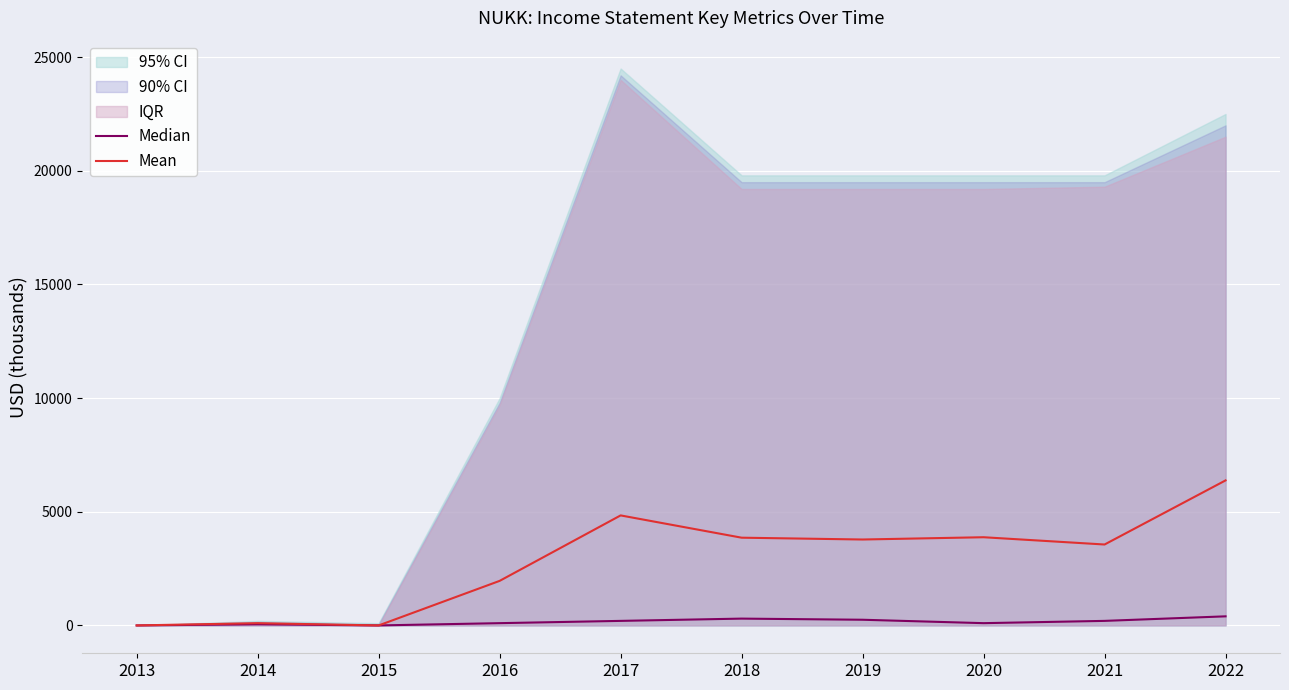

What is the maximum value shown in the chart?

6380